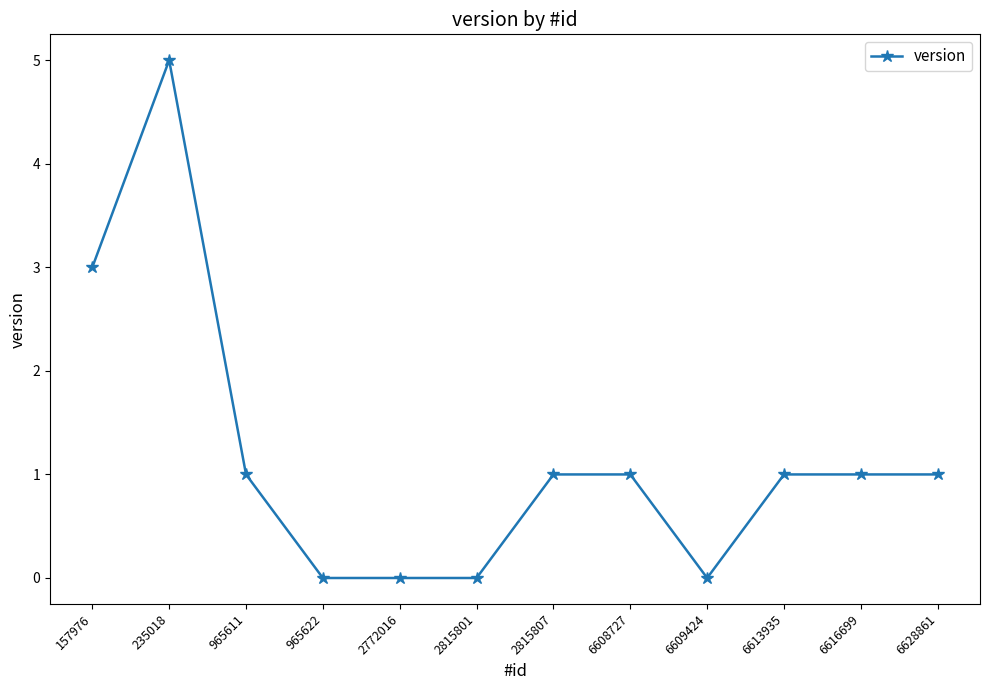

Is it true that the value at 235018 is 5?

True